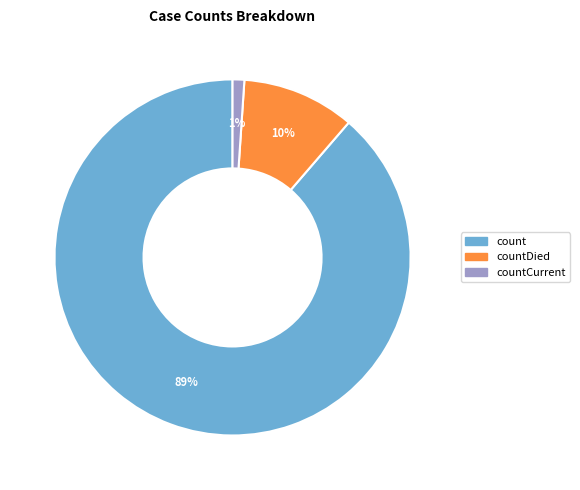

How many segments does this pie chart have?

3